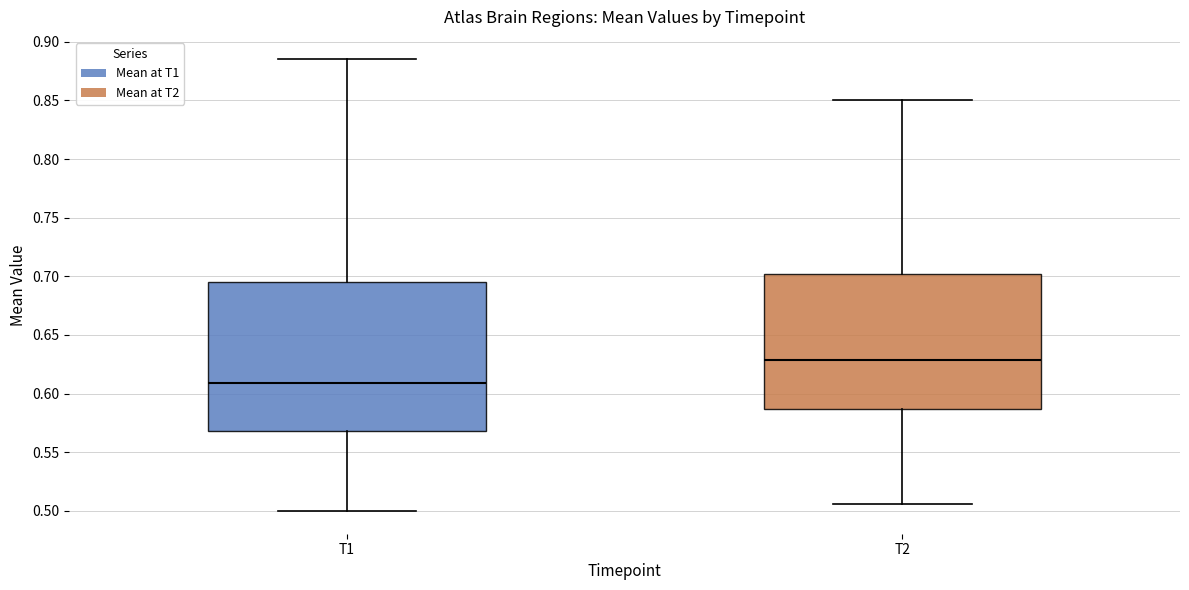

Reading left to right, read every box against the y-axis: the position of its median line, the range the box covers, and the ends of its whiskers. The values are not printed on the chart, so give them approximately, as read against the axis.

T1: median 0.610, box 0.570 to 0.695, whiskers 0.500 to 0.885
T2: median 0.630, box 0.585 to 0.700, whiskers 0.505 to 0.850